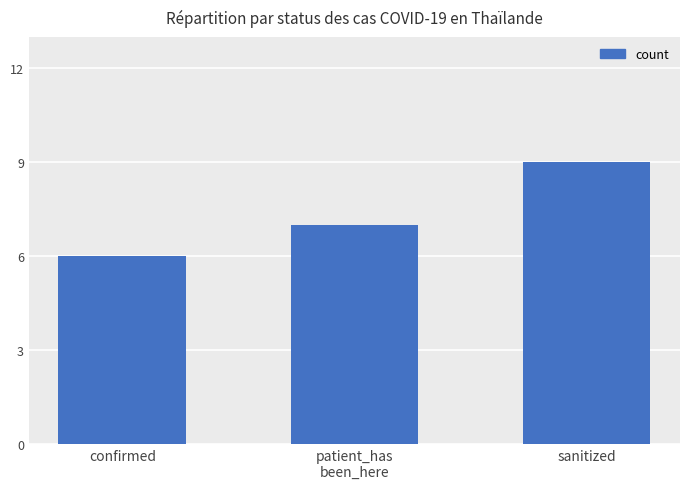

Reading left to right, extract all data points from this chart.

6	7	9